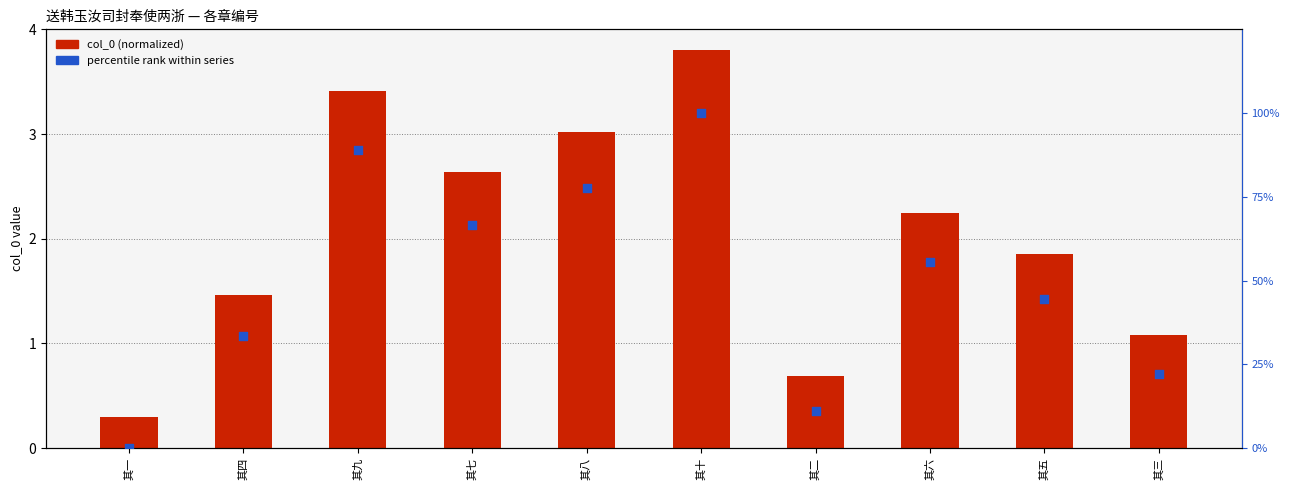

At how many categories does at least one series exceed 72?

3